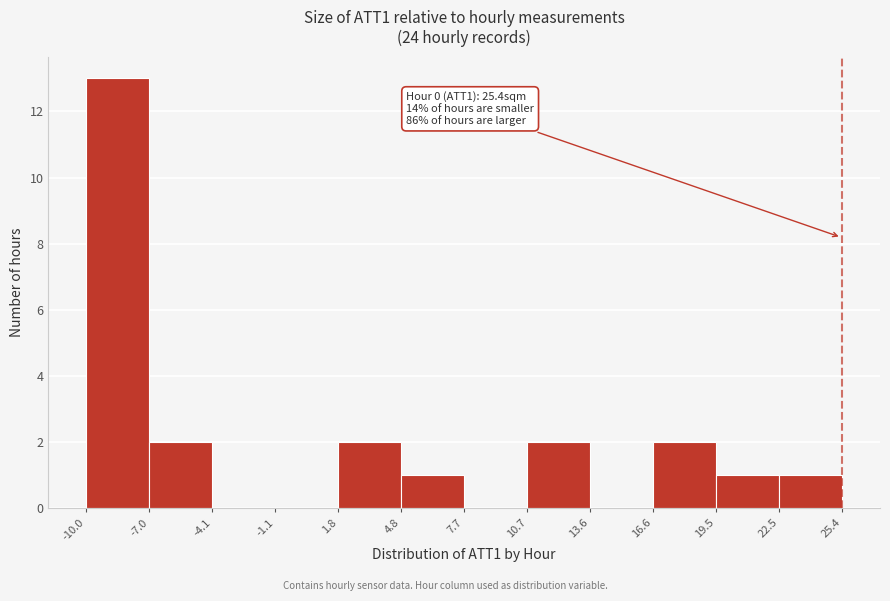

Which range on the x-axis has the tallest bar?

-10.0 to -7.0